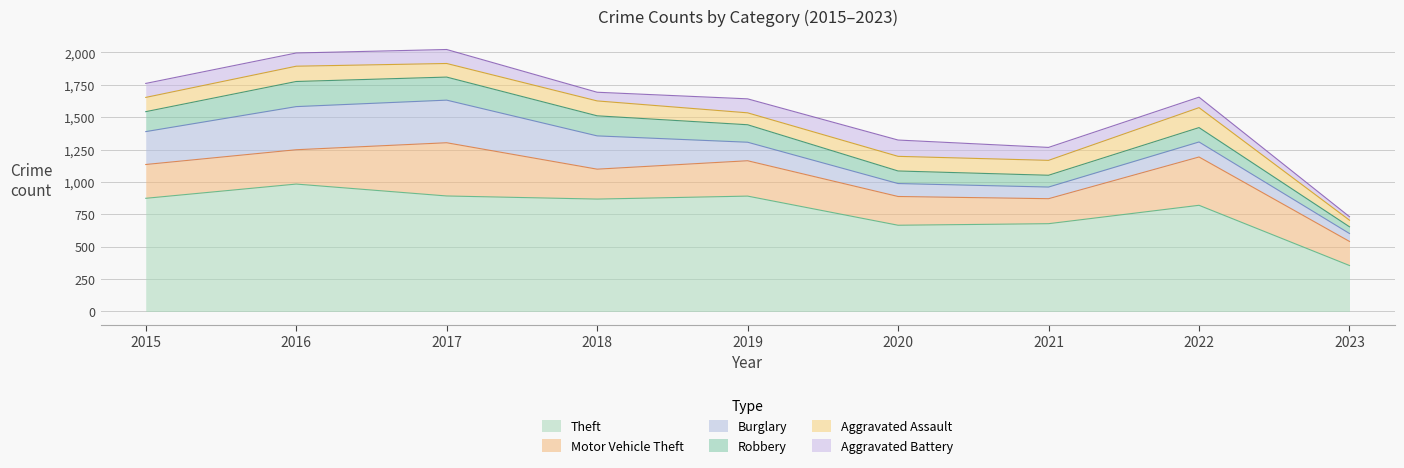

Where is Motor Vehicle Theft nearest to the value 298?

2019